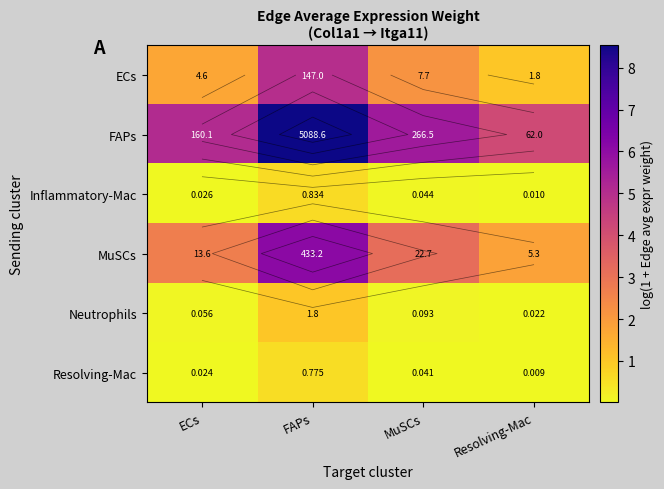

Which series has the largest total across all categories?

FAPs